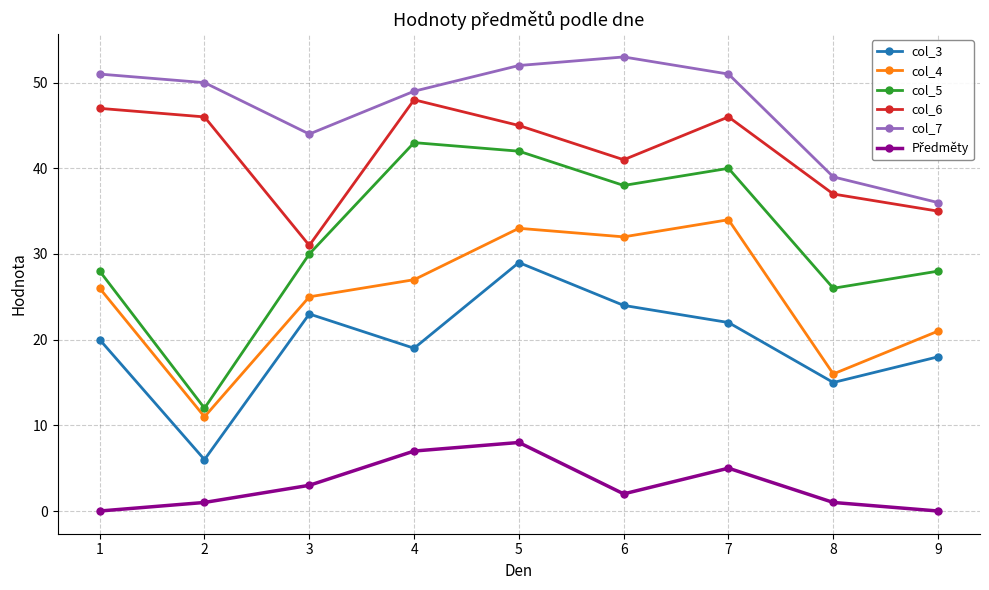

At which category is the sum across all series the highest?

5